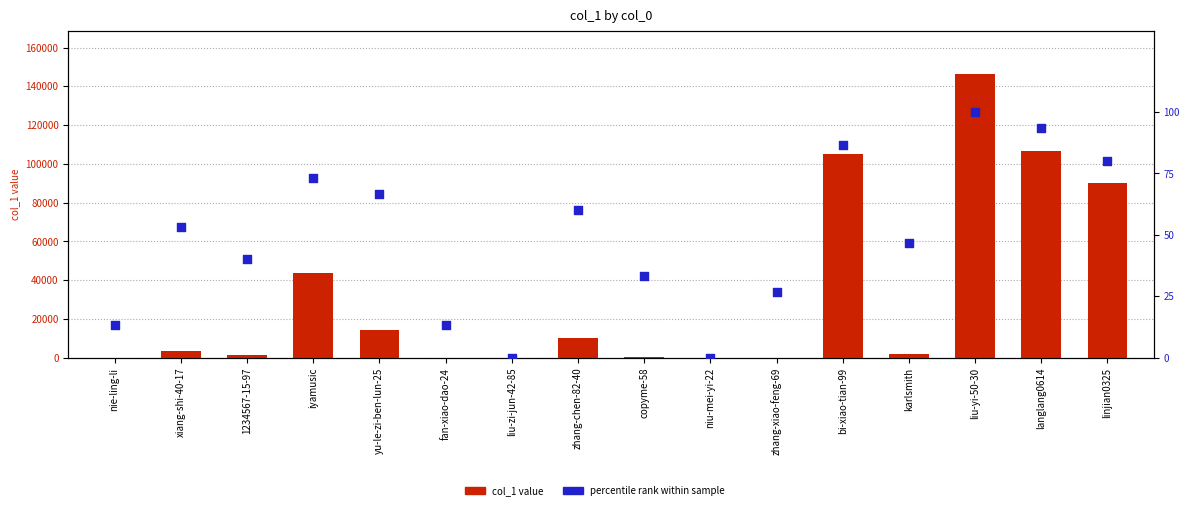

At which category is the sum across all series the highest?

liu-yi-50-30